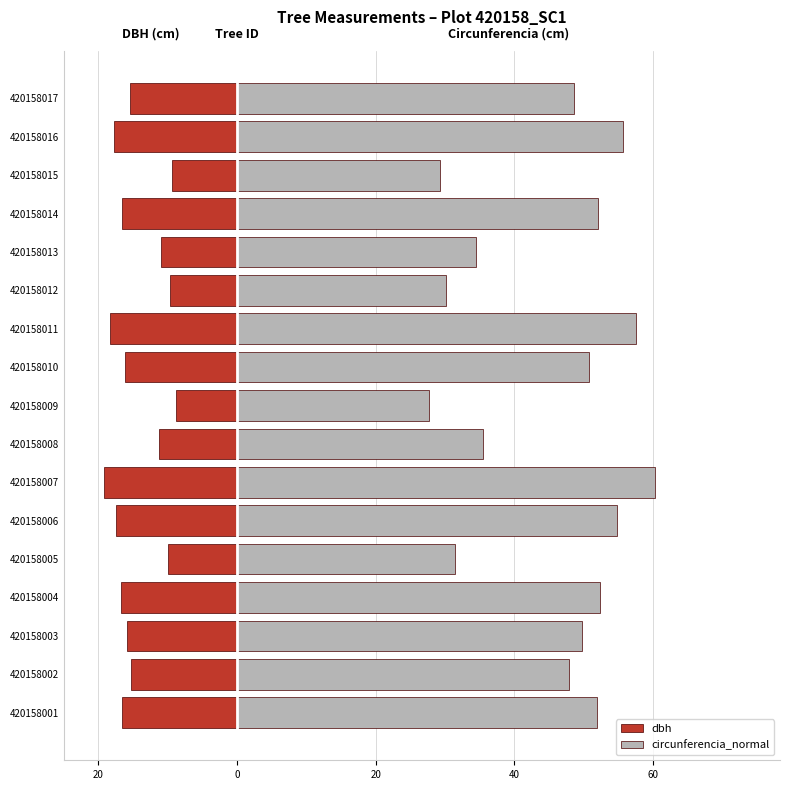

What is the lowest value of the circunferencia_normal series?

27.8